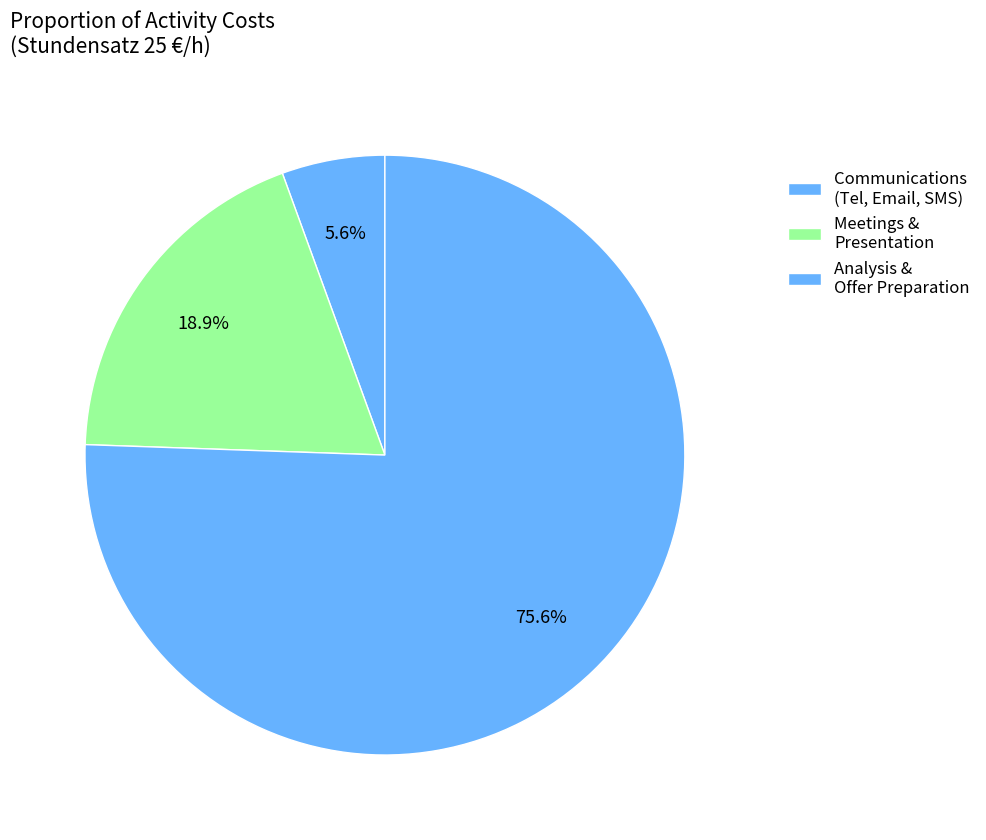

How many segments does this pie chart have?

3